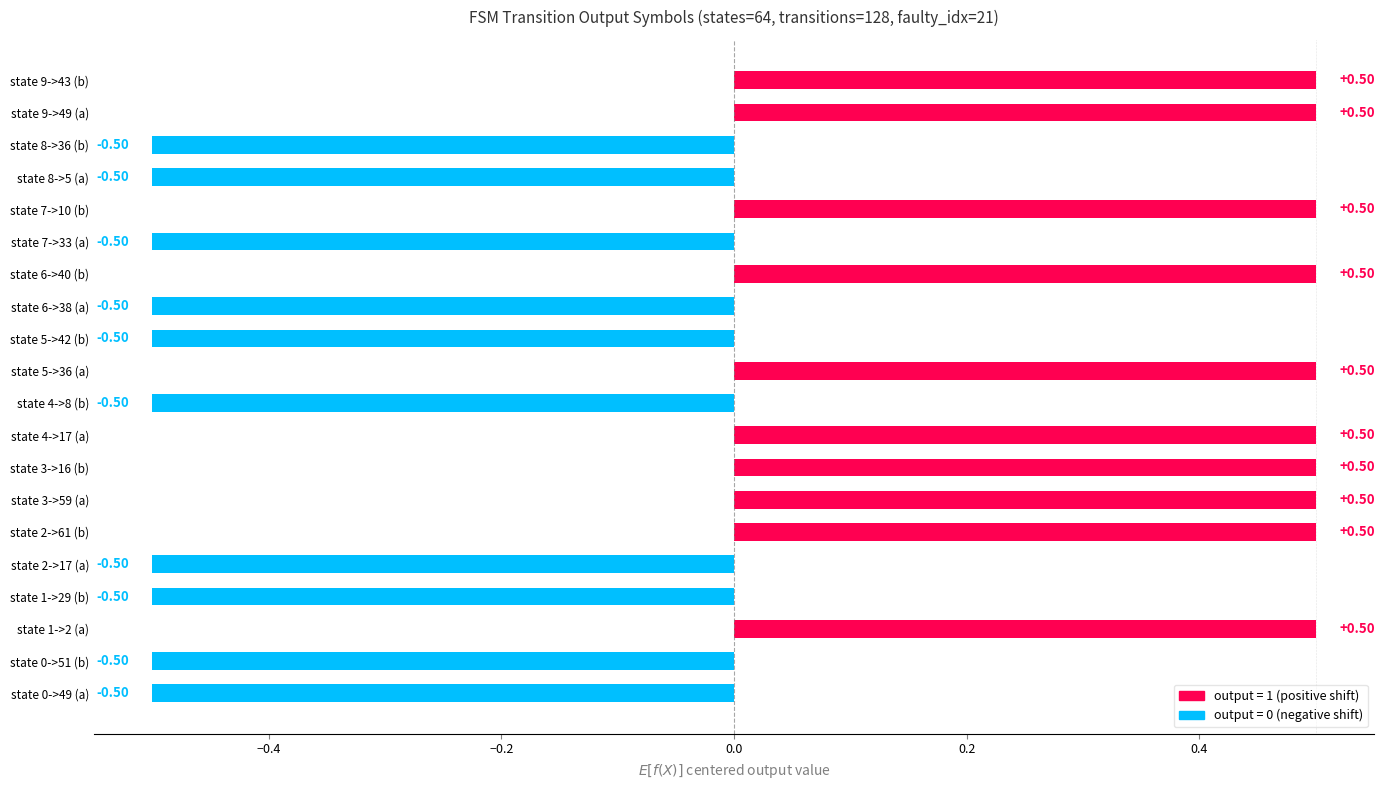

Reading left to right, extract all data points from this chart.

state 0->49 (a)=0	state 0->51 (b)=0	state 1->2 (a)=1	state 1->29 (b)=0	state 2->17 (a)=0	state 2->61 (b)=1	state 3->59 (a)=1	state 3->16 (b)=1	state 4->17 (a)=1	state 4->8 (b)=0	state 5->36 (a)=1	state 5->42 (b)=0	state 6->38 (a)=0	state 6->40 (b)=1	state 7->33 (a)=0	state 7->10 (b)=1	state 8->5 (a)=0	state 8->36 (b)=0	state 9->49 (a)=1	state 9->43 (b)=1